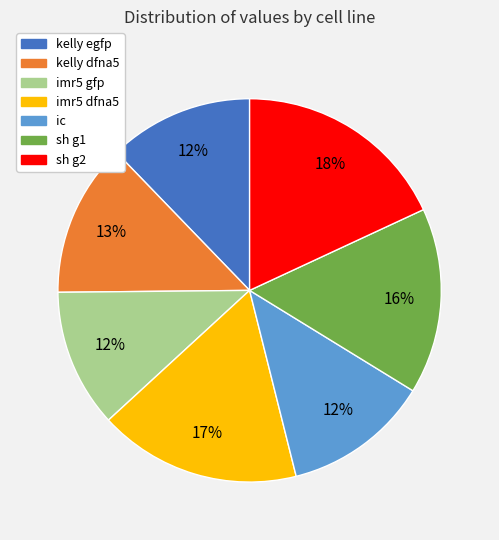

Is the sum of kelly dfna5 and imr5 gfp greater than half?

No